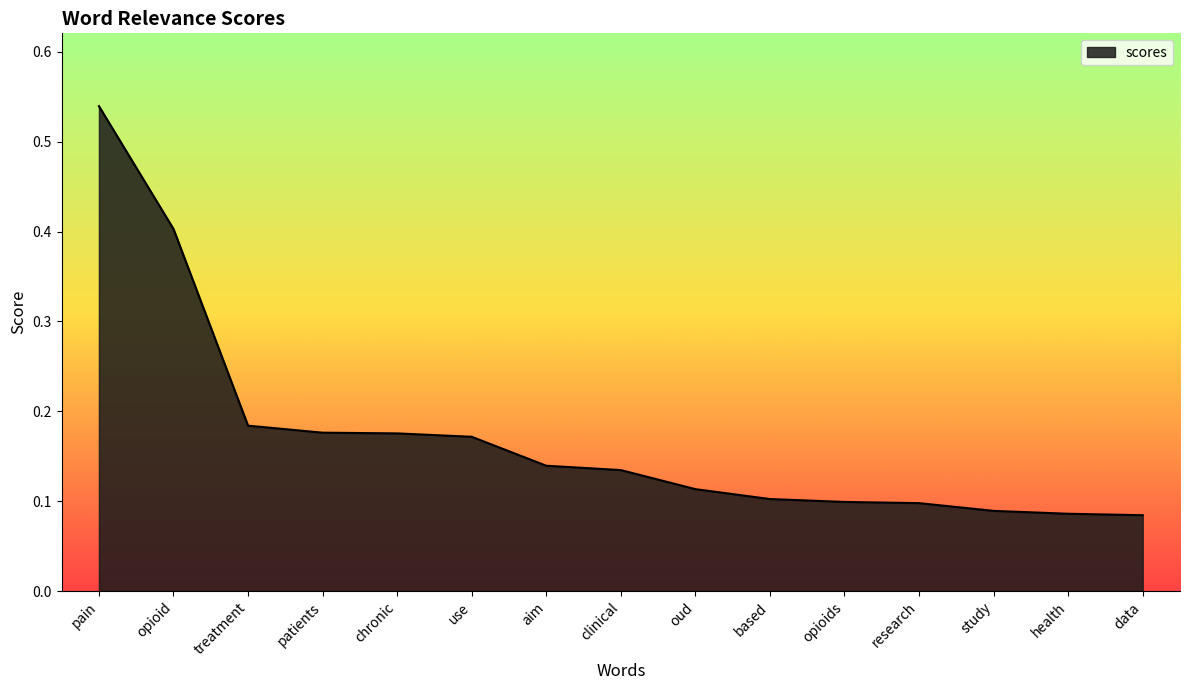

Which label corresponds to the largest value in the chart?

pain